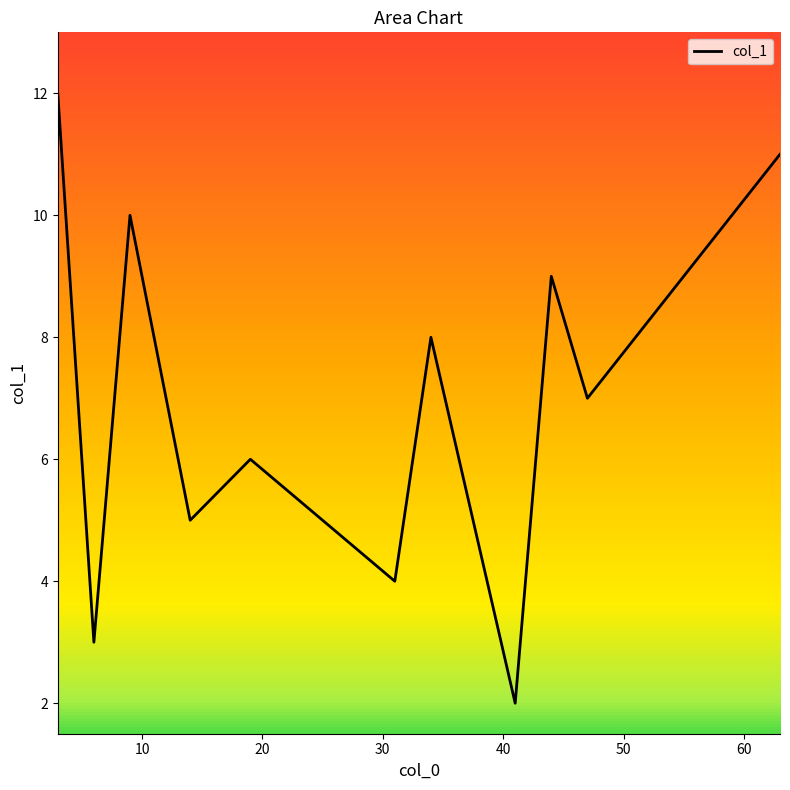

What is the difference between the maximum and minimum values?

10.0